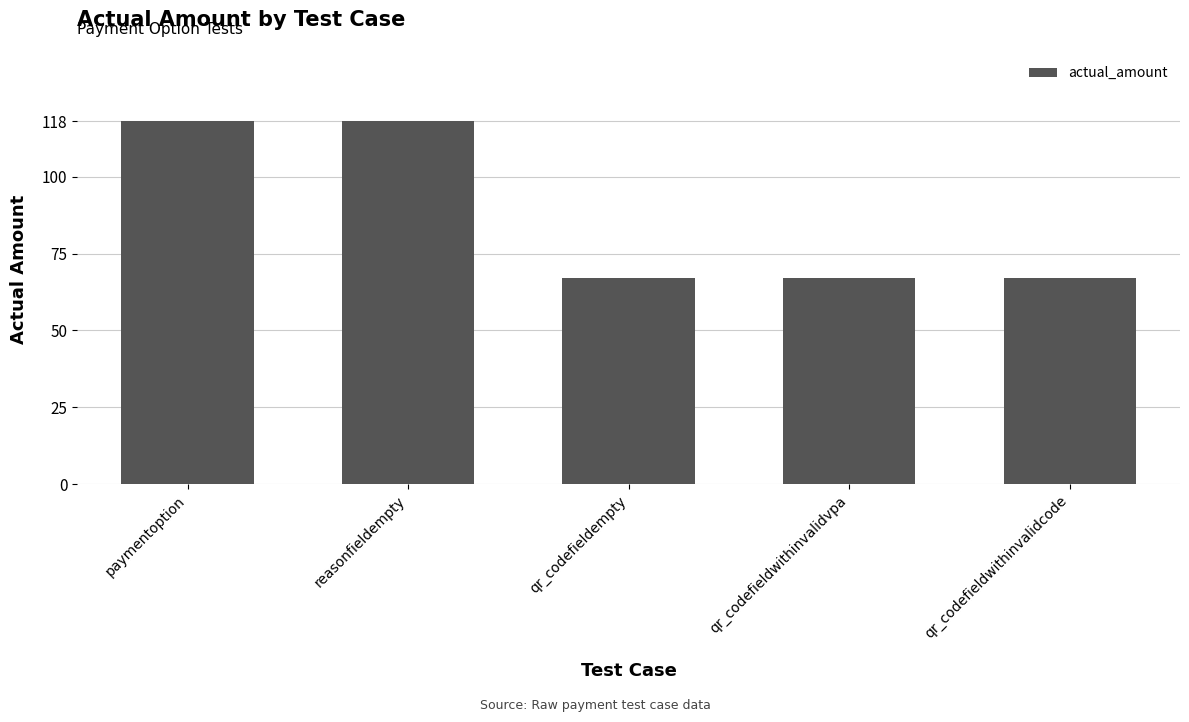

What is the label of the 4th bar from the right?

reasonfieldempty